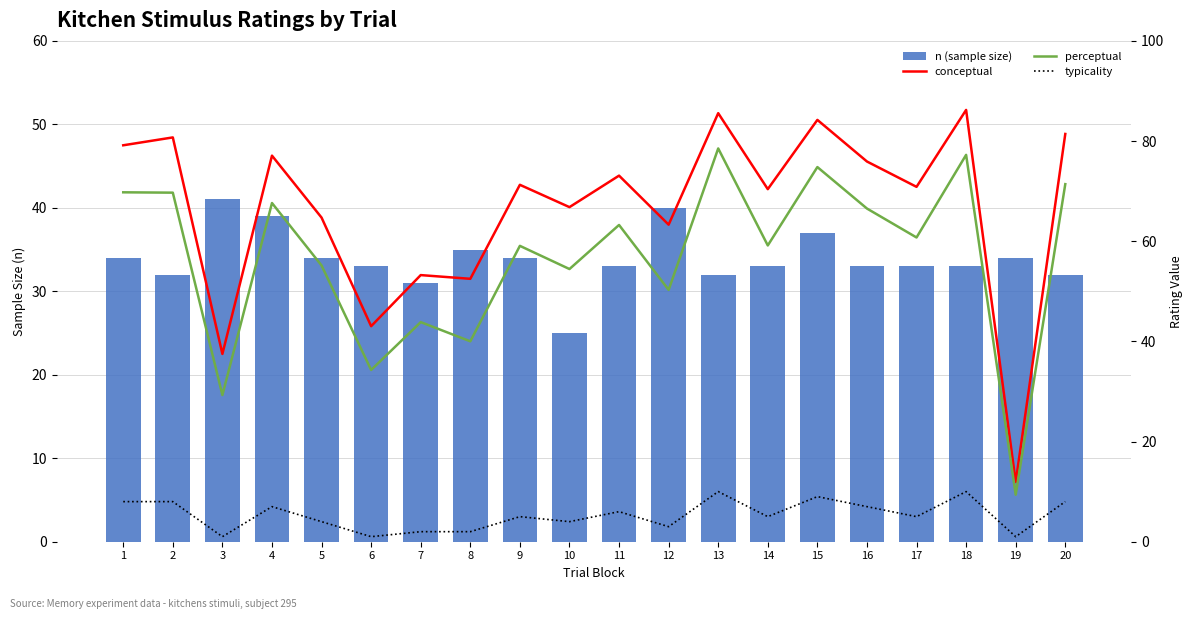

Count the number of data series in this chart.

4